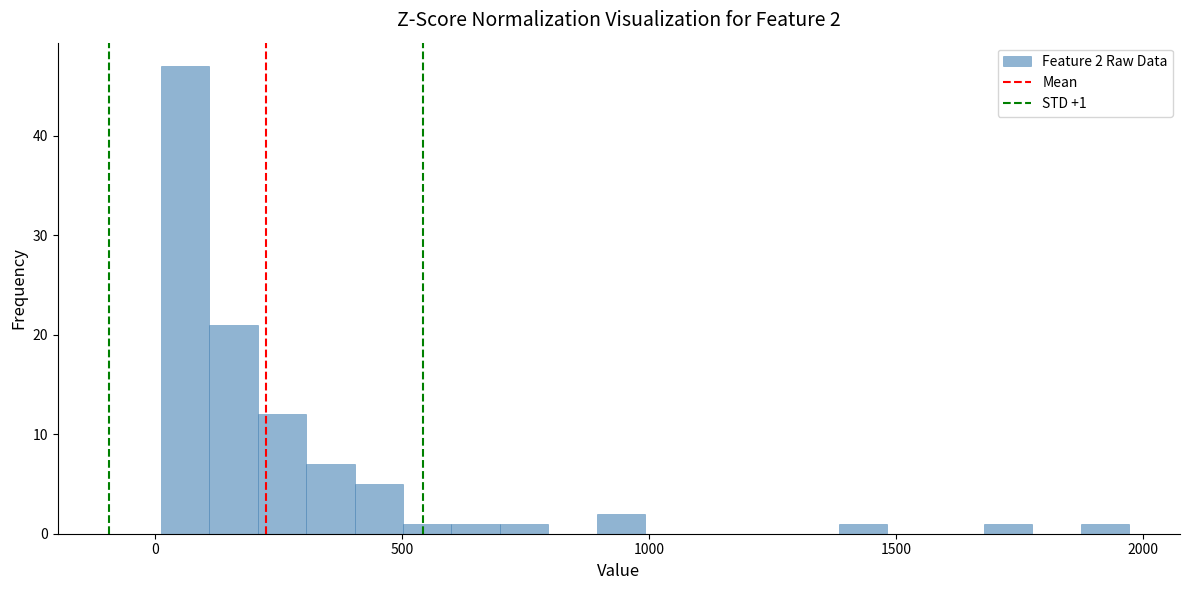

Read against the x-axis, roughly where is the centre of the tallest bar?

50